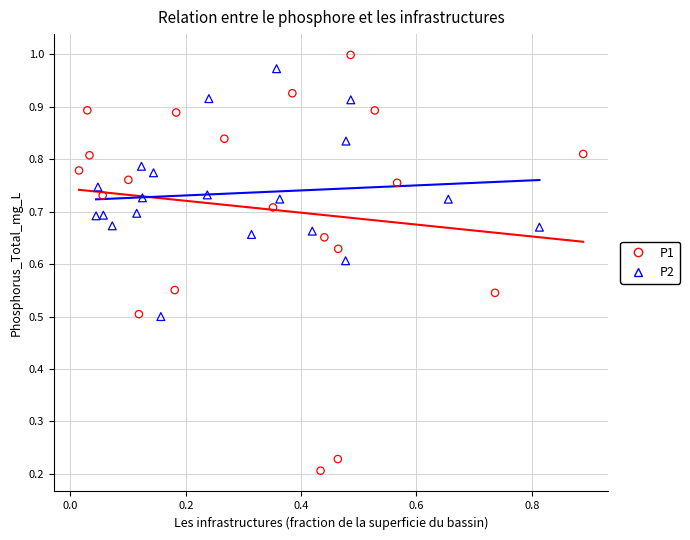

Which series reaches the minimum Y coordinate?

P1